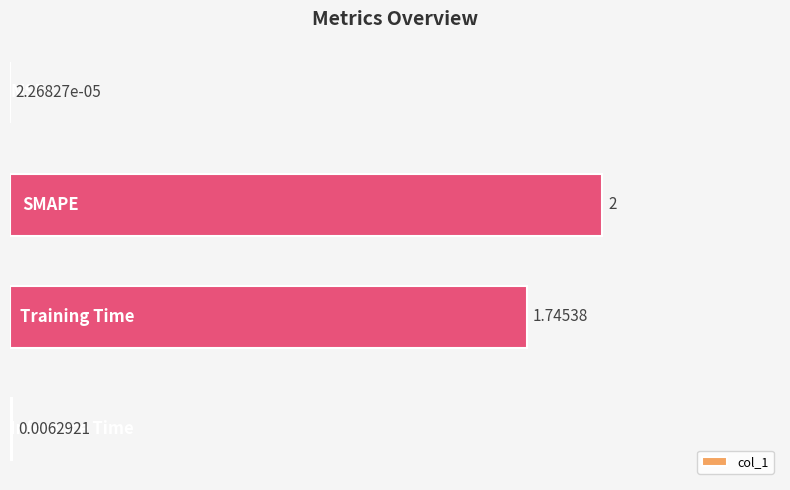

How many series are shown in this chart?

1